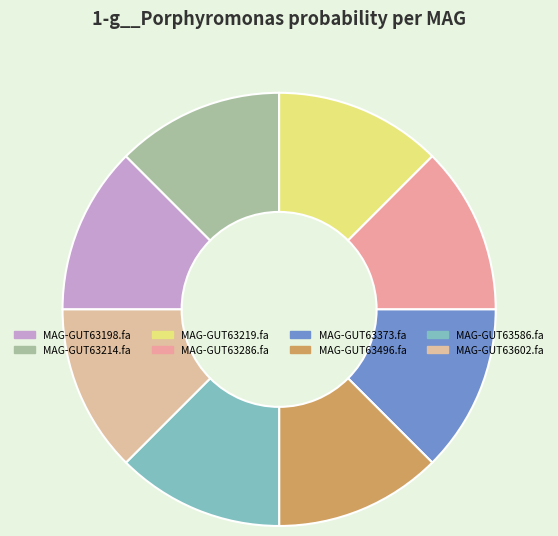

The MAG-GUT63602.fa slice represents 13% of the pie. True or false?

True